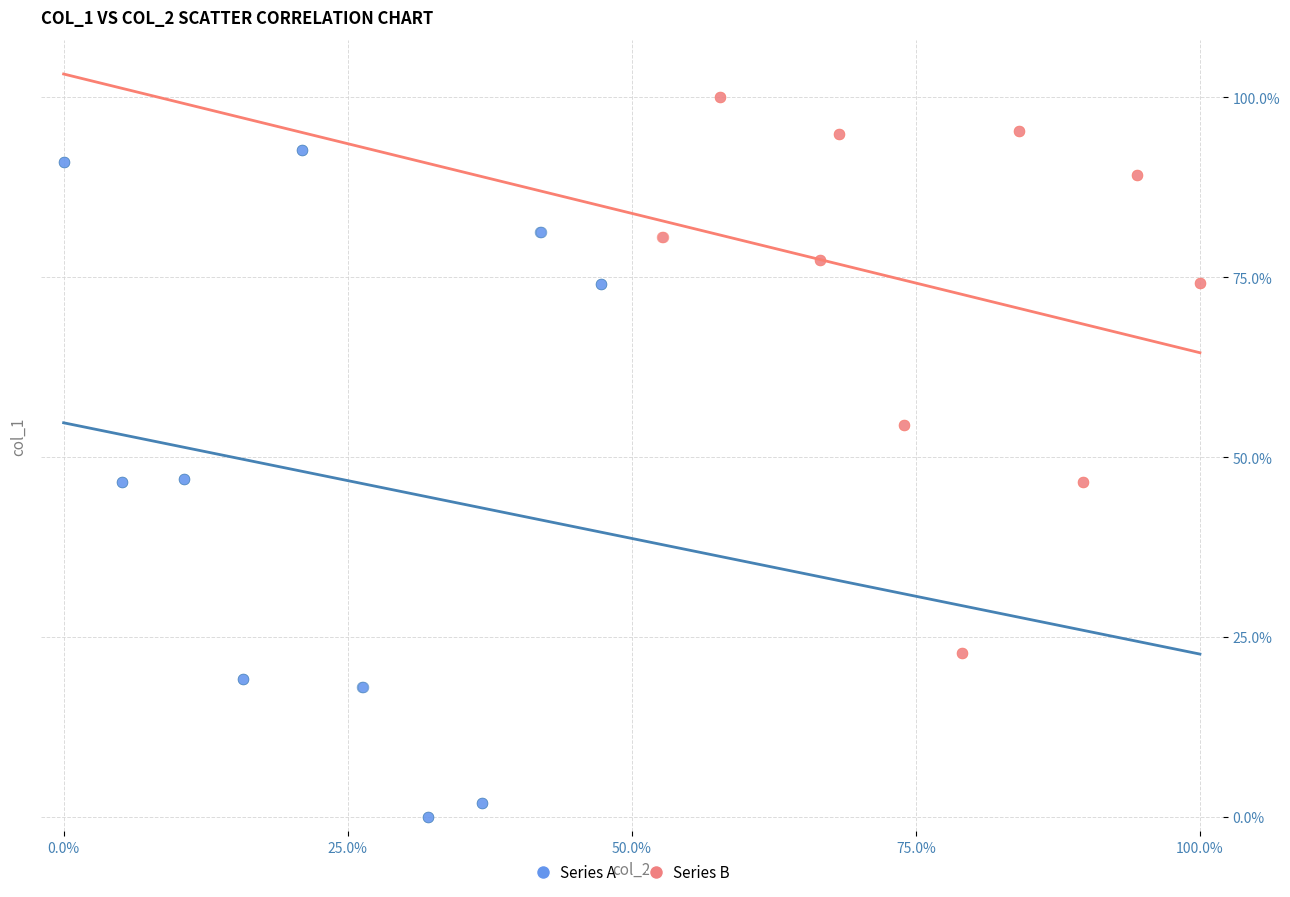

Which series has the largest Y range (max minus min)?

Series A